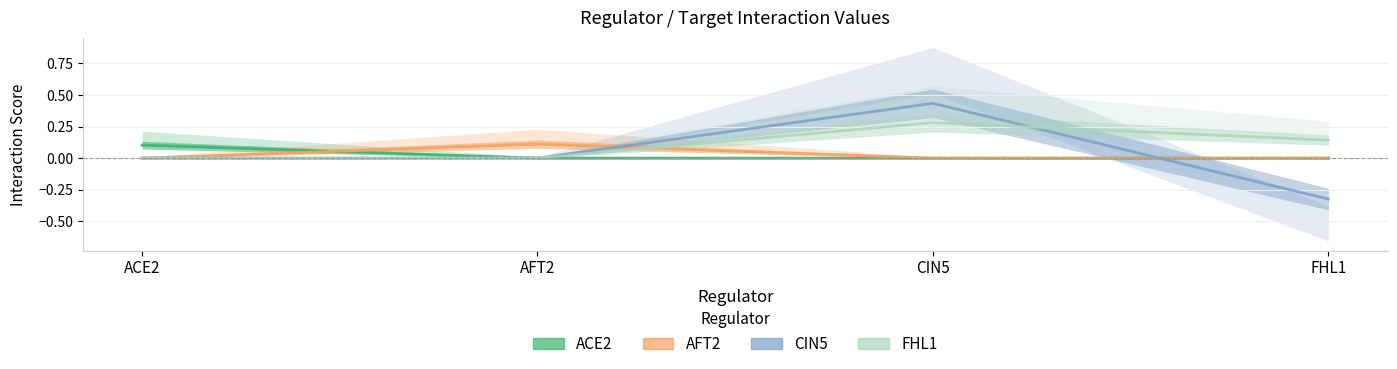

Reading left to right, list all the values displayed in this chart.

ACE2: 0.1	0.0	0.0	0.0
AFT2: 0.0	0.1	0.0	0.0
CIN5: 0.0	0.0	0.4	-0.3
FHL1: 0.0	0.0	0.3	0.1